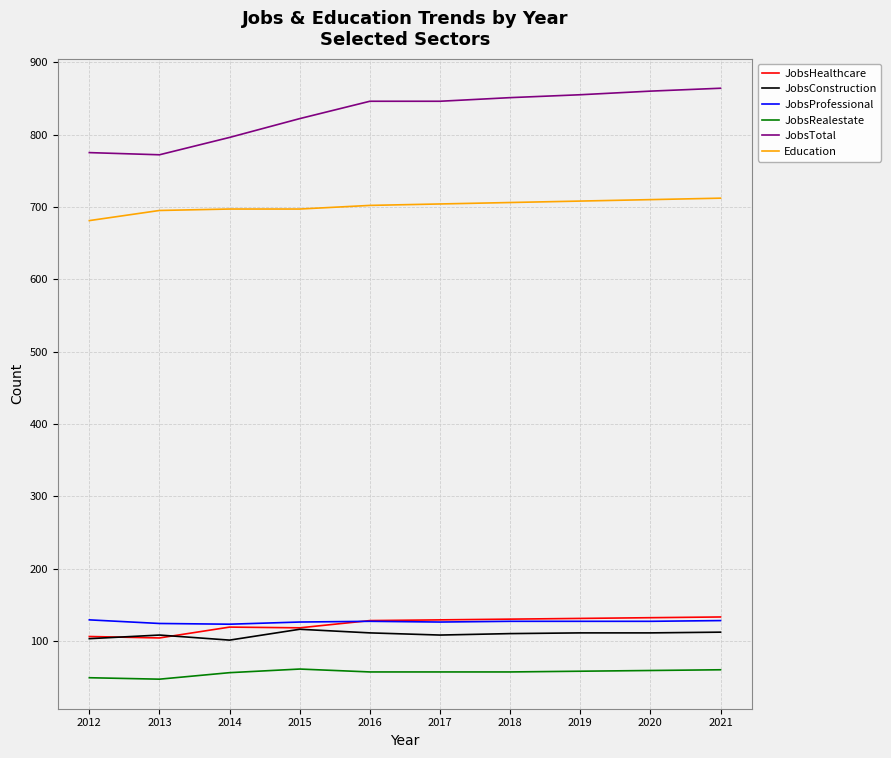

Which series has the widest spread of values?

JobsTotal